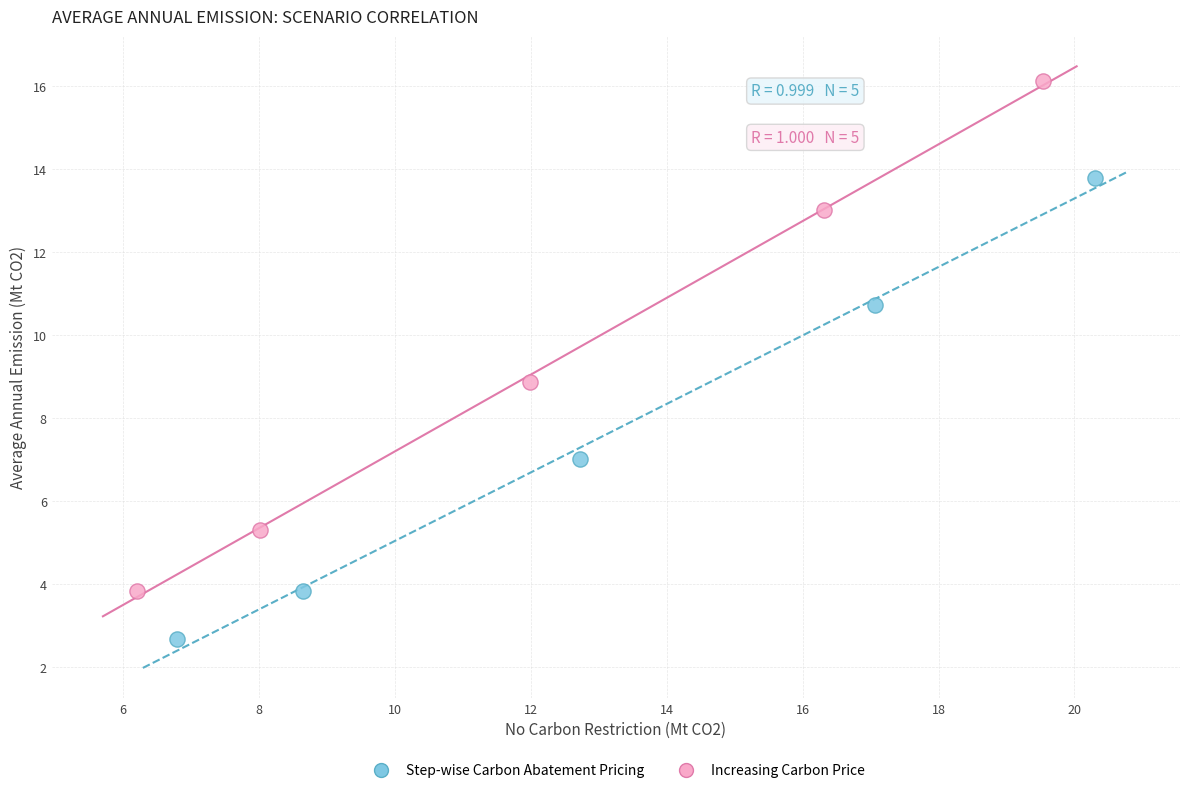

Which series reaches the minimum Y coordinate?

Step-wise Carbon Abatement Pricing